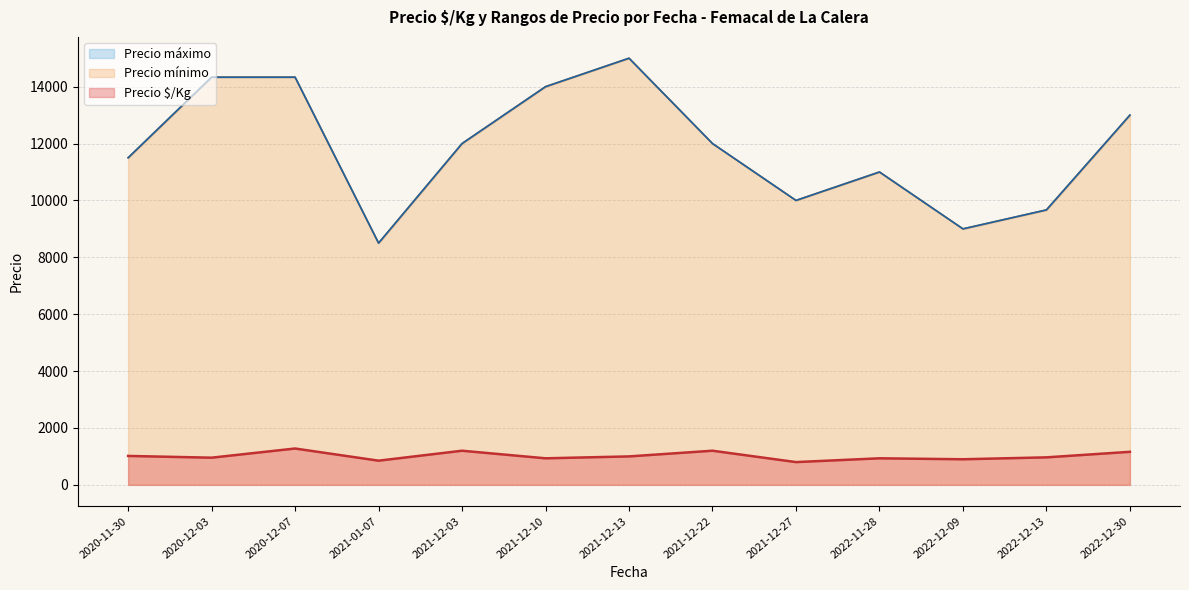

True or false: Precio $/Kg and Precio máximo cross at least once.

False